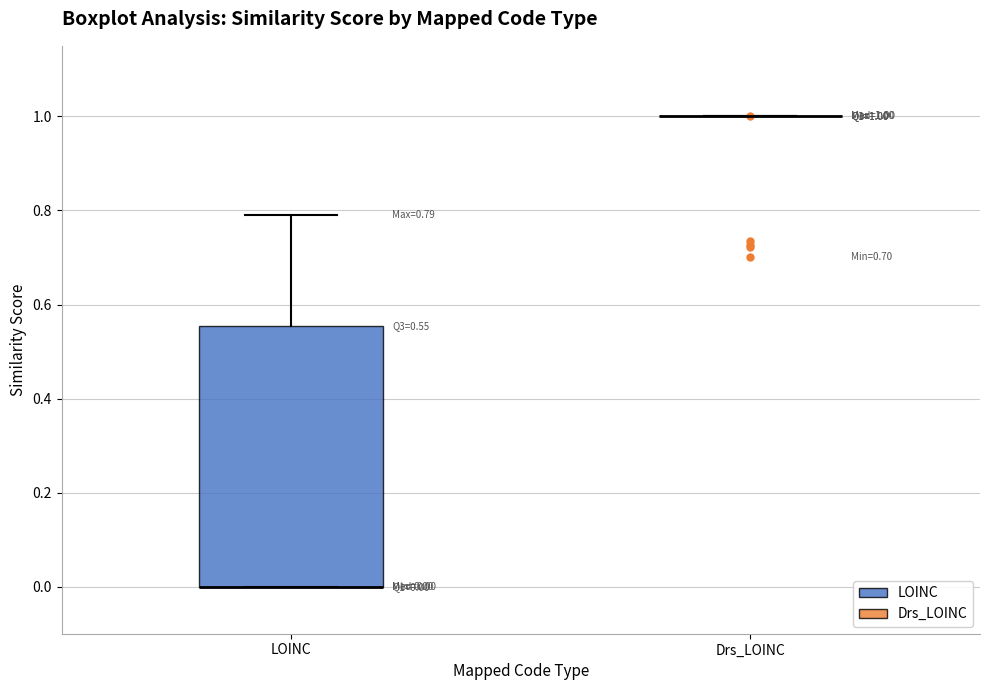

Which box is the tallest, from its lower edge to its upper edge?

LOINC